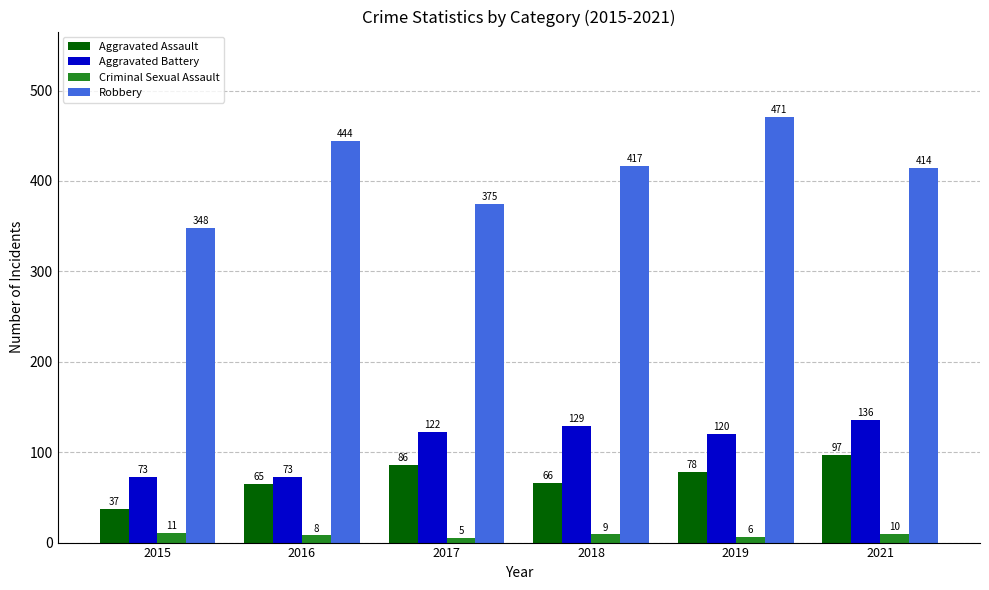

What is the sum of the Robbery values at 2016 and 2021?

858